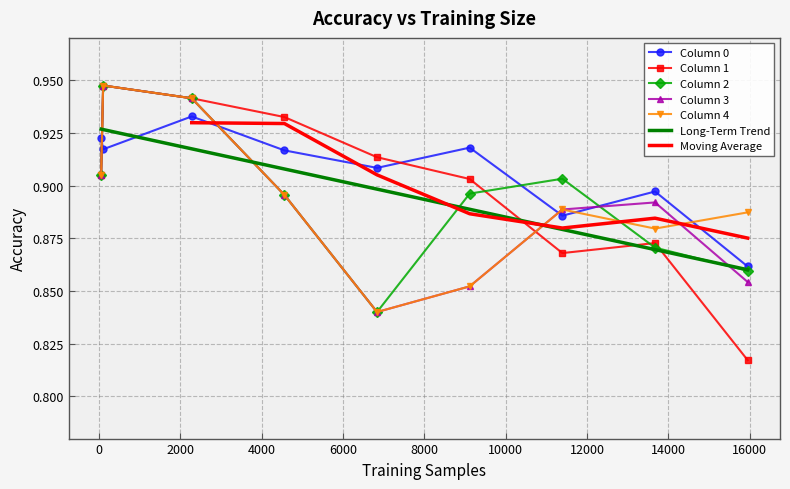

Read the 2 value at 50.

0.9